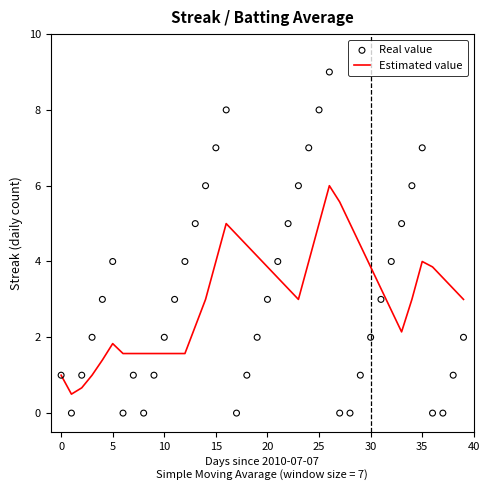

What is the minimum value for Estimated value?

0.5